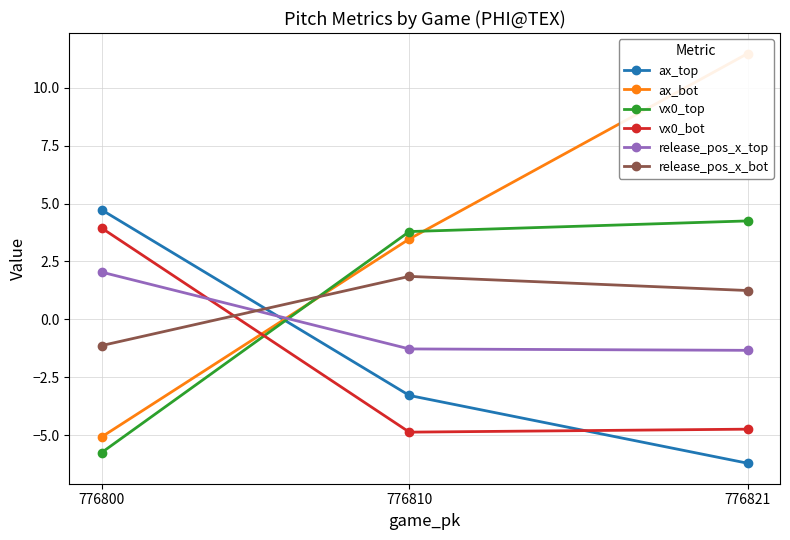

Is it true that ax_top equals -6.2 at 776821?

True